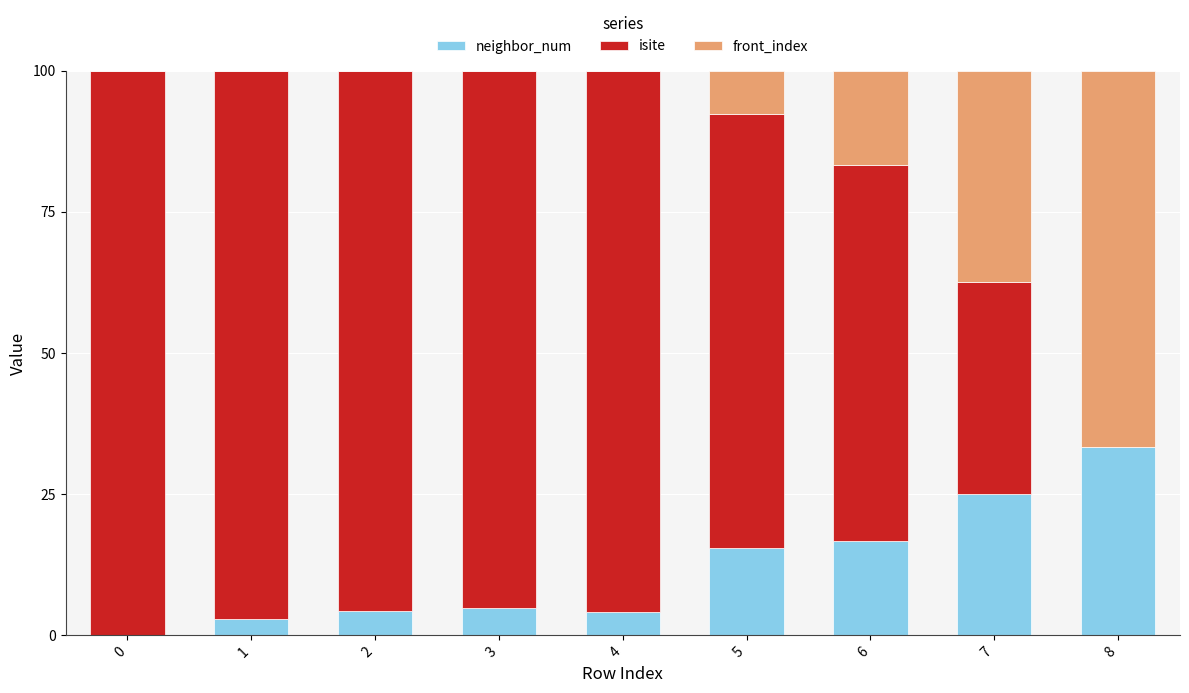

Which category has the highest value in the neighbor_num series?

8